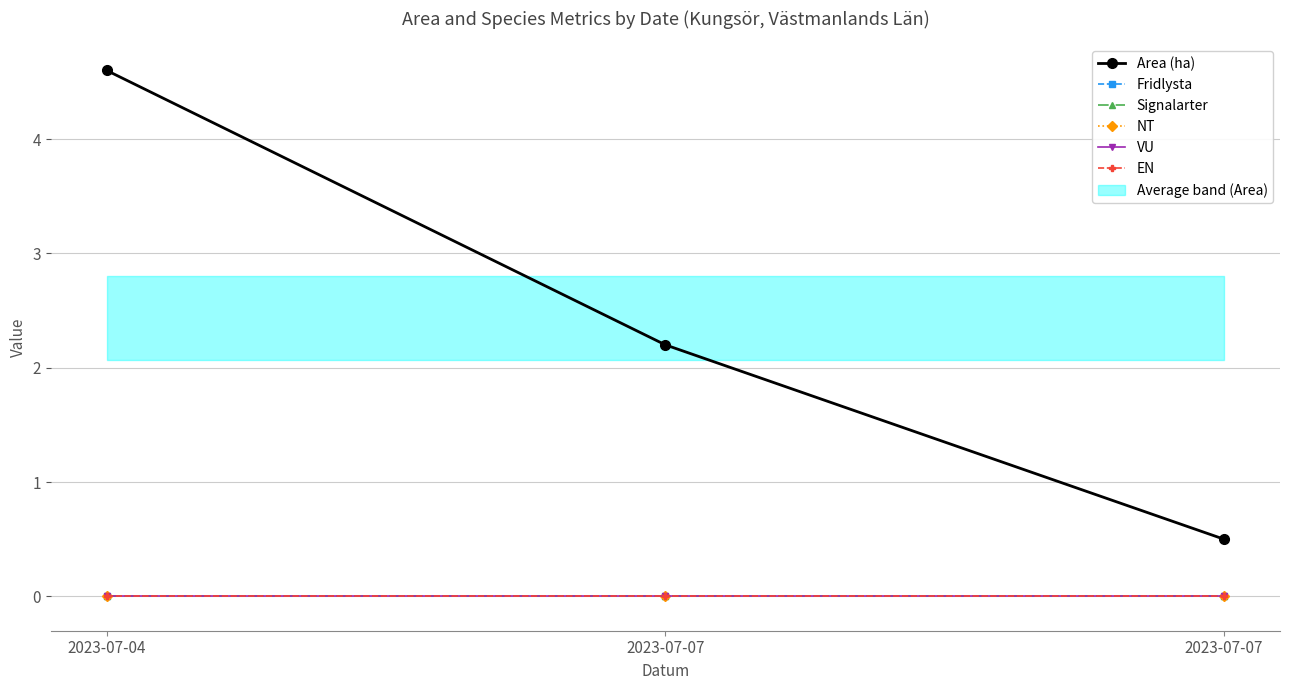

Where is EN nearest to the value 0?

2023-07-04